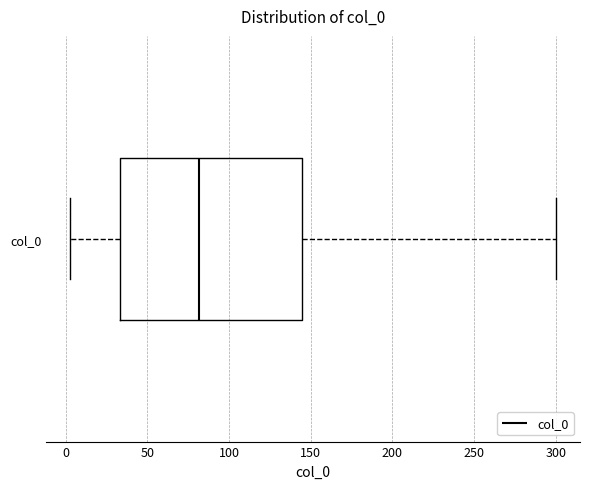

Read this box plot against the x-axis: the position of the median line, the range covered by the box, and the ends of both whiskers. The values are not printed on the chart, so give them approximately, as read against the axis.

median 80, box 35 to 145, whiskers 5 to 300